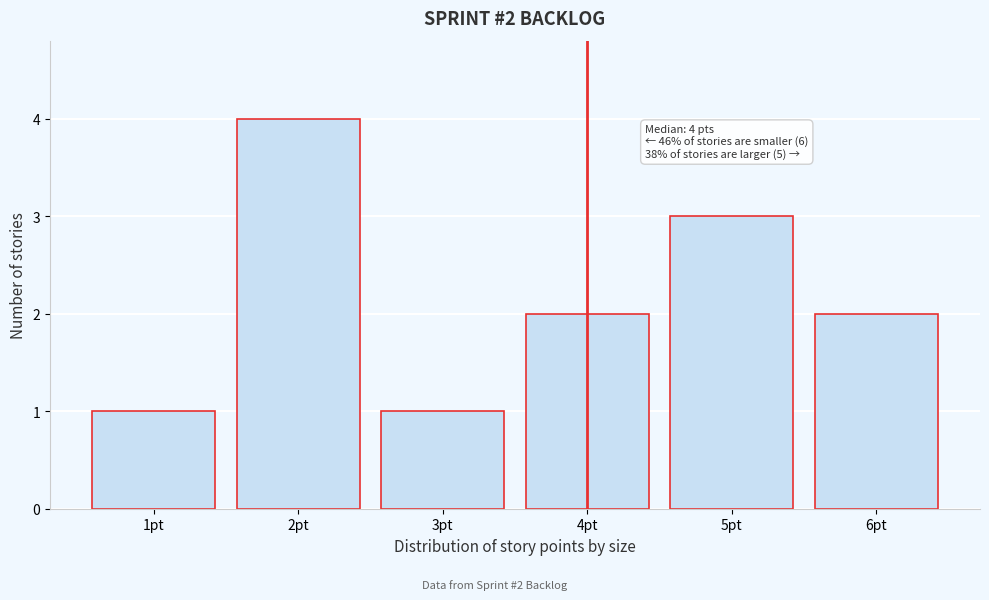

Reading left to right, transcribe all the data shown in this chart.

1	4	1	2	3	2